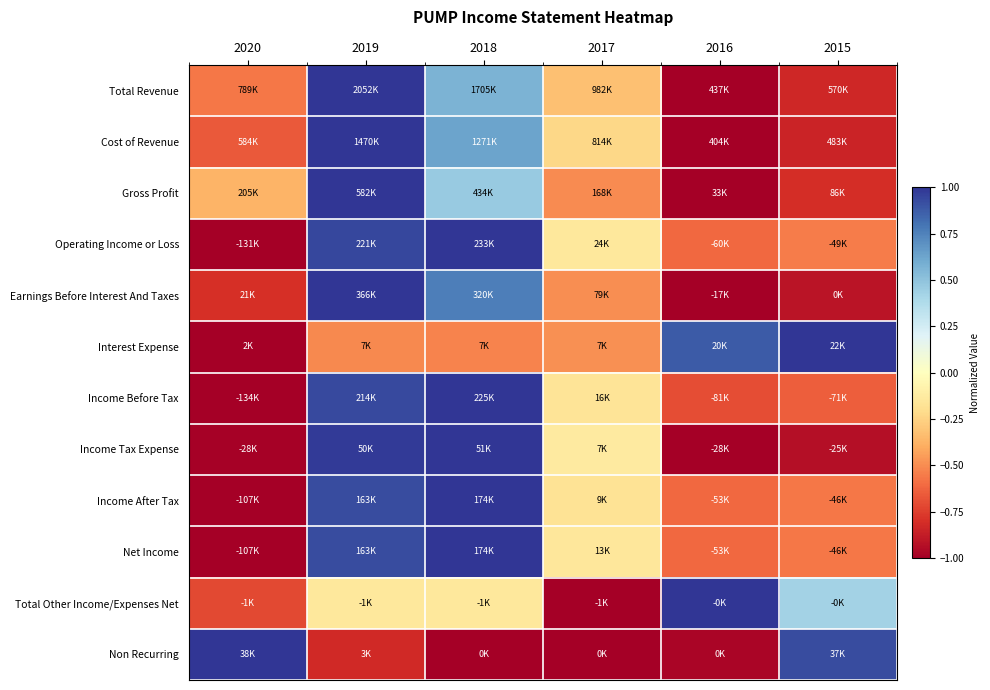

At how many categories does at least one series exceed 0?

5